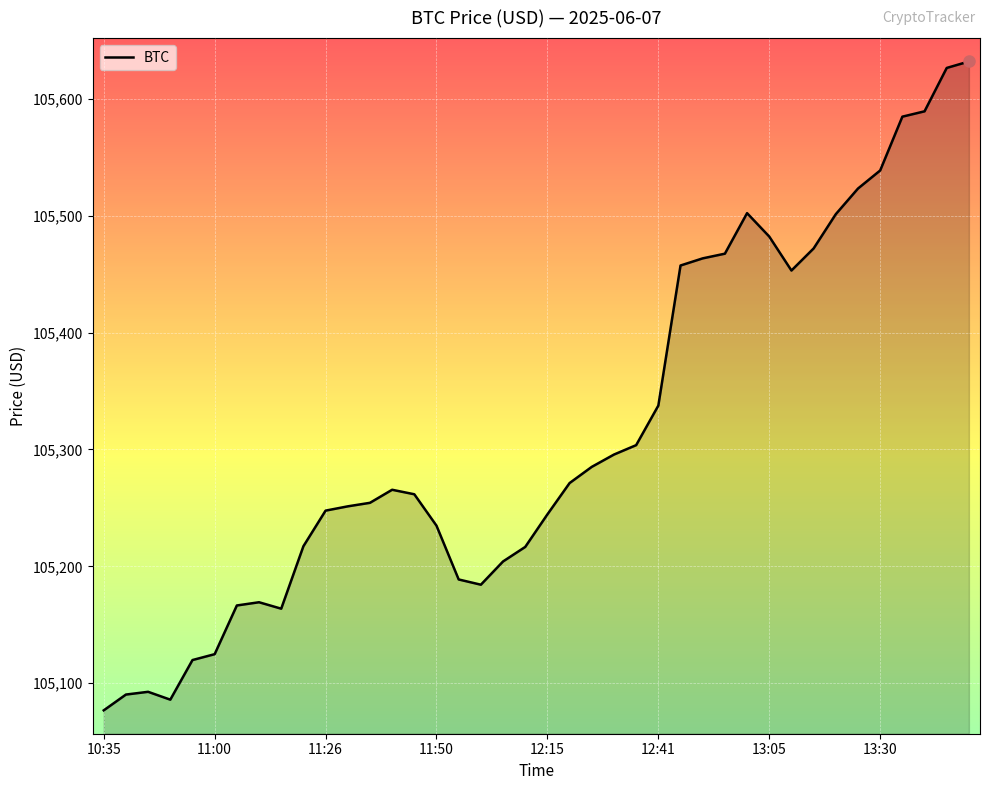

What is the greatest value displayed?

105631.9